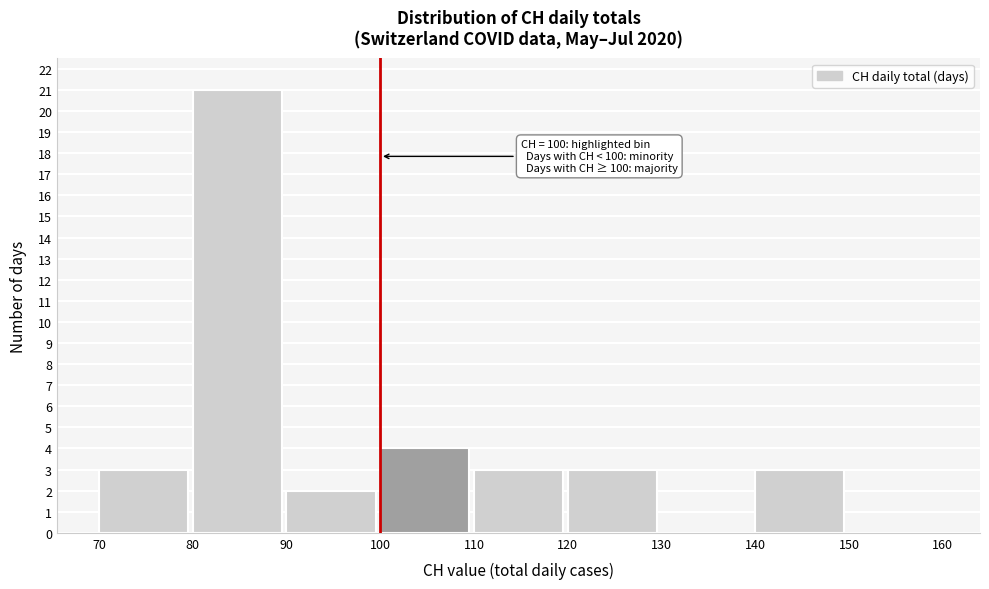

Over which range of the x-axis is the bar tallest?

80 to 90